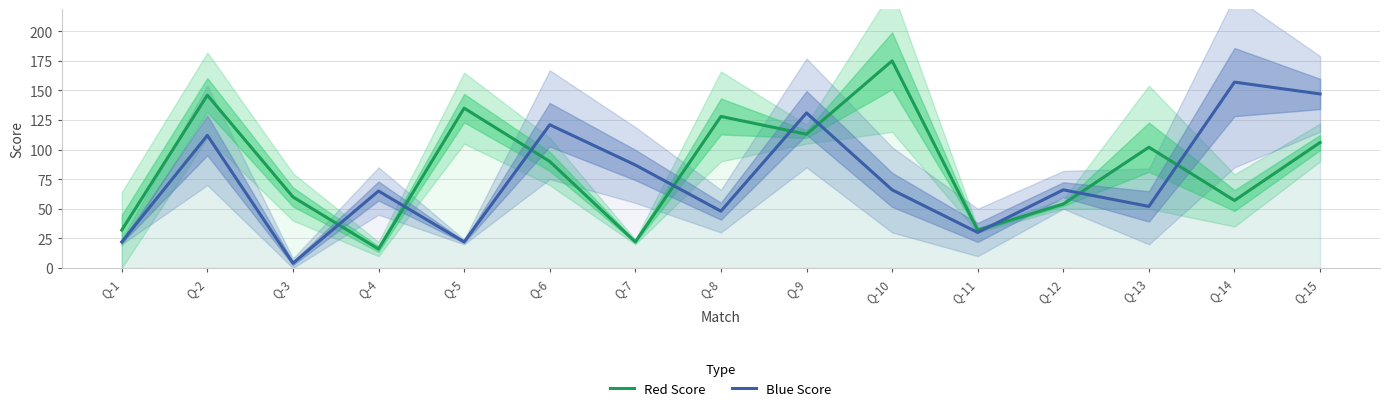

Is it true that Red Score equals 9 at Q-7?

False